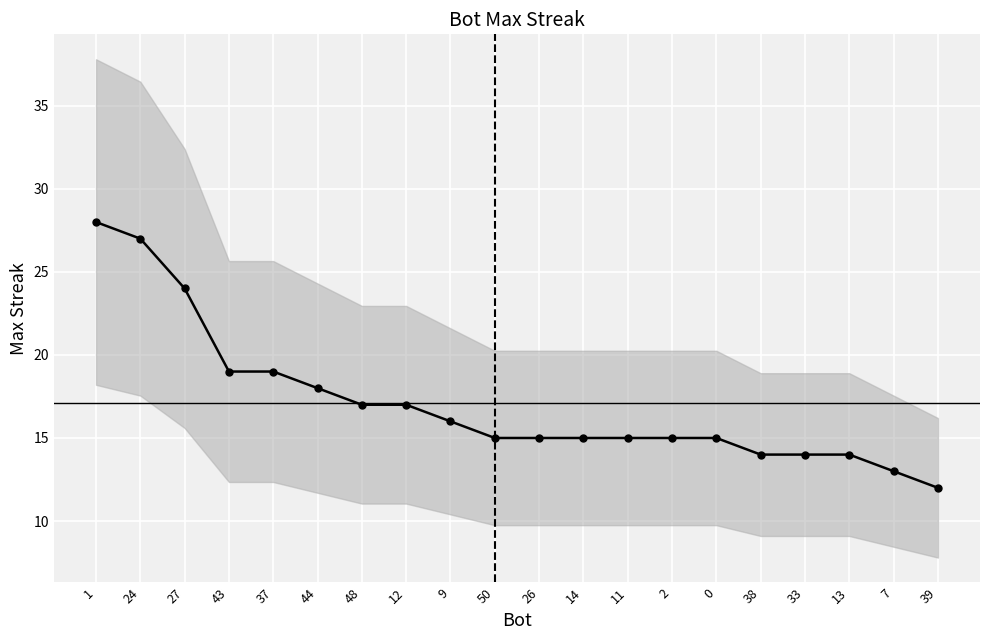

Rank the categories by value from lowest to highest.

39, 7, 38, 33, 13, 50, 26, 14, 11, 2, 0, 9, 48, 12, 44, 43, 37, 27, 24, 1